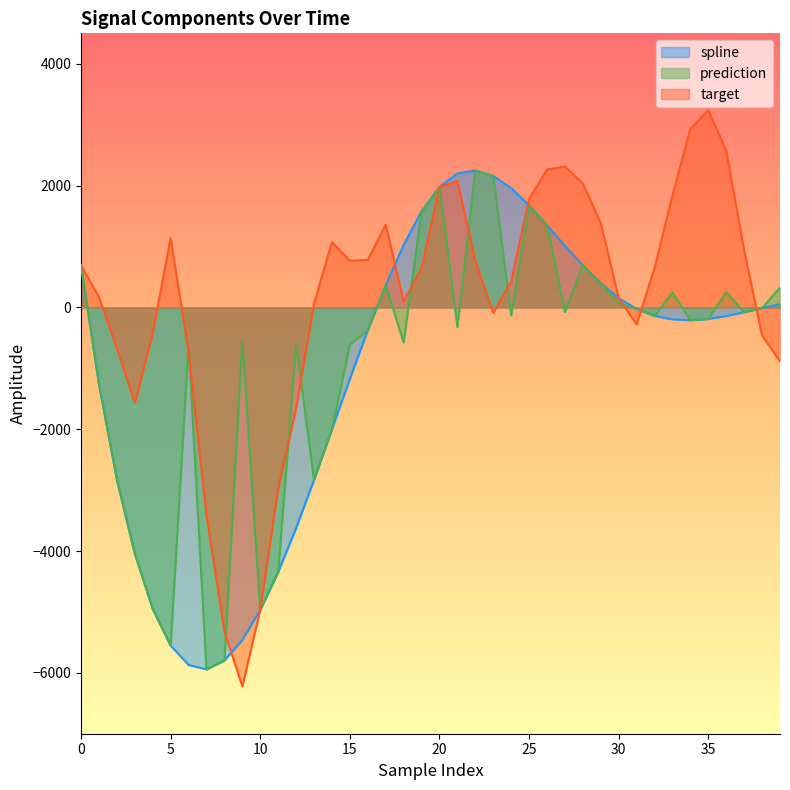

In spline, how many points are higher than both neighbors (excluding endpoints)?

1